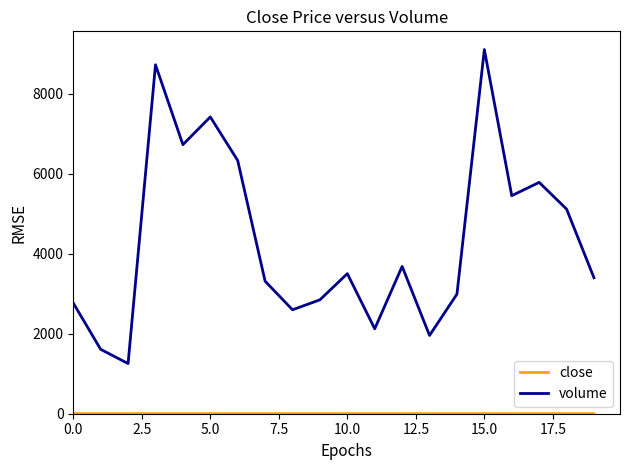

What is the lowest value of the volume series?

1254.0